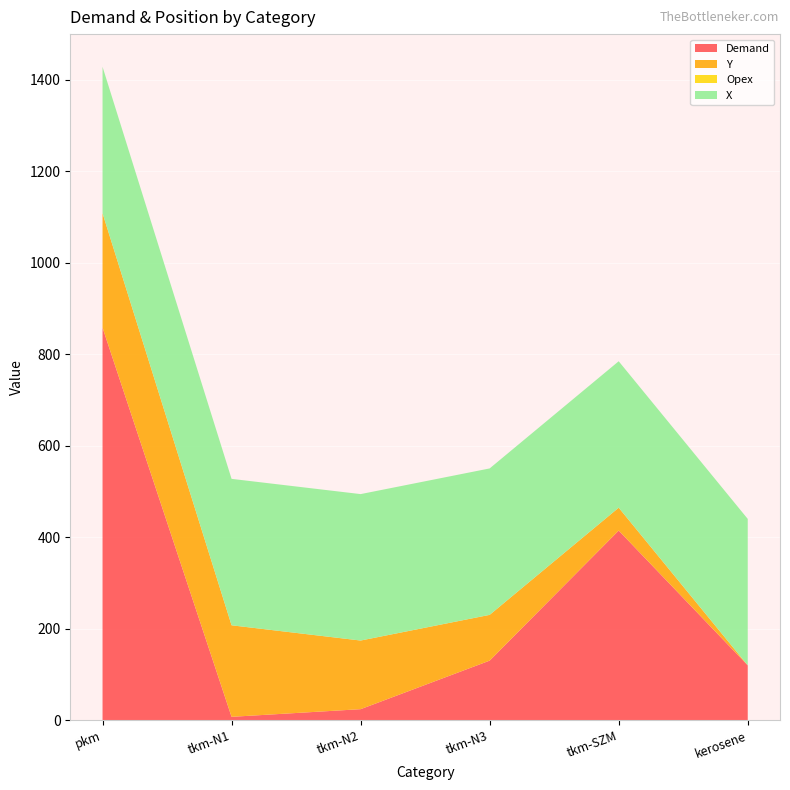

Reading left to right, transcribe all the data shown in this chart.

Demand: pkm=858.0	tkm-N1=7.5	tkm-N2=24.2	tkm-N3=130.3	tkm-SZM=414.5	kerosene=120.0
Y: pkm=250.0	tkm-N1=200.0	tkm-N2=150.0	tkm-N3=100.0	tkm-SZM=50.0	kerosene=0.0
Opex: pkm=0.0	tkm-N1=0.0	tkm-N2=0.0	tkm-N3=0.0	tkm-SZM=0.0	kerosene=0.0
X: pkm=320.0	tkm-N1=320.0	tkm-N2=320.0	tkm-N3=320.0	tkm-SZM=320.0	kerosene=320.0